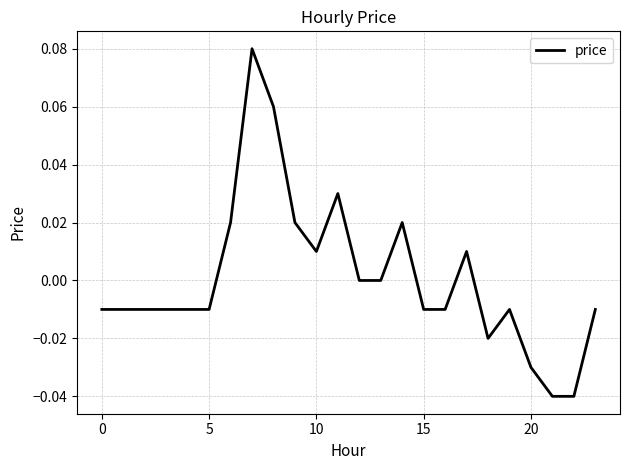

True or false: there are more than 0 points higher than both neighbors.

True